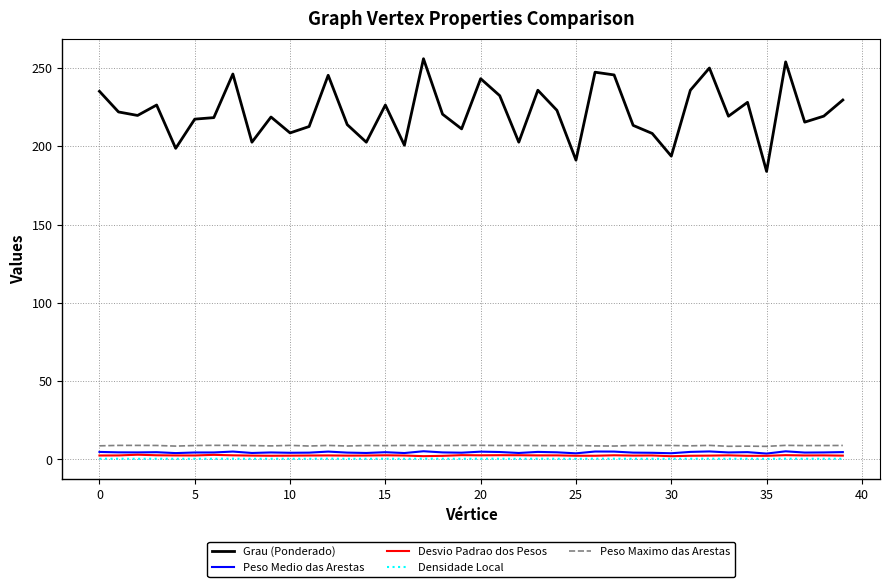

Which series has the largest total across all categories?

Grau (Ponderado)